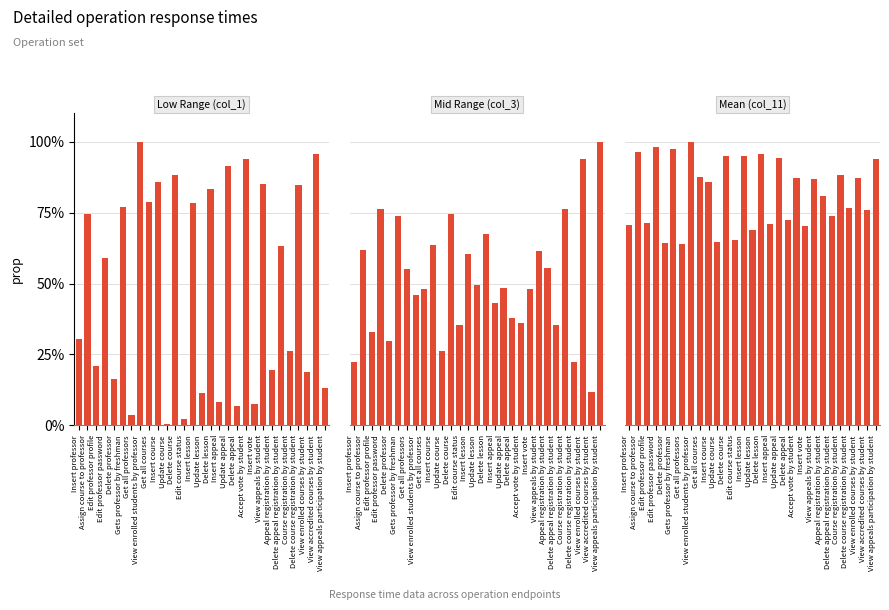

What are all the series names shown in the legend?

Low Range (col_1), Mid Range (col_3), Mean (col_11)